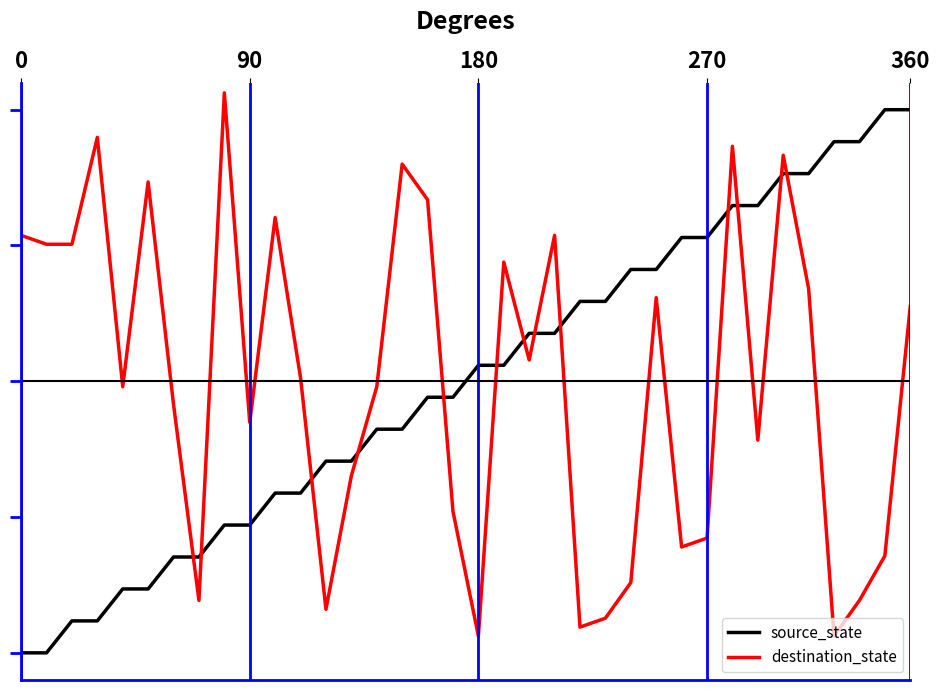

Does the chart have visible grid lines?

No